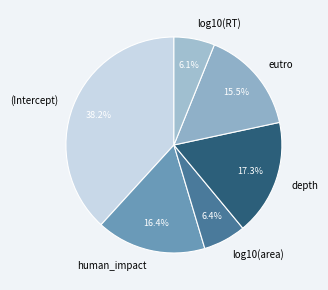

Which has a higher value, (Intercept) or depth?

(Intercept)